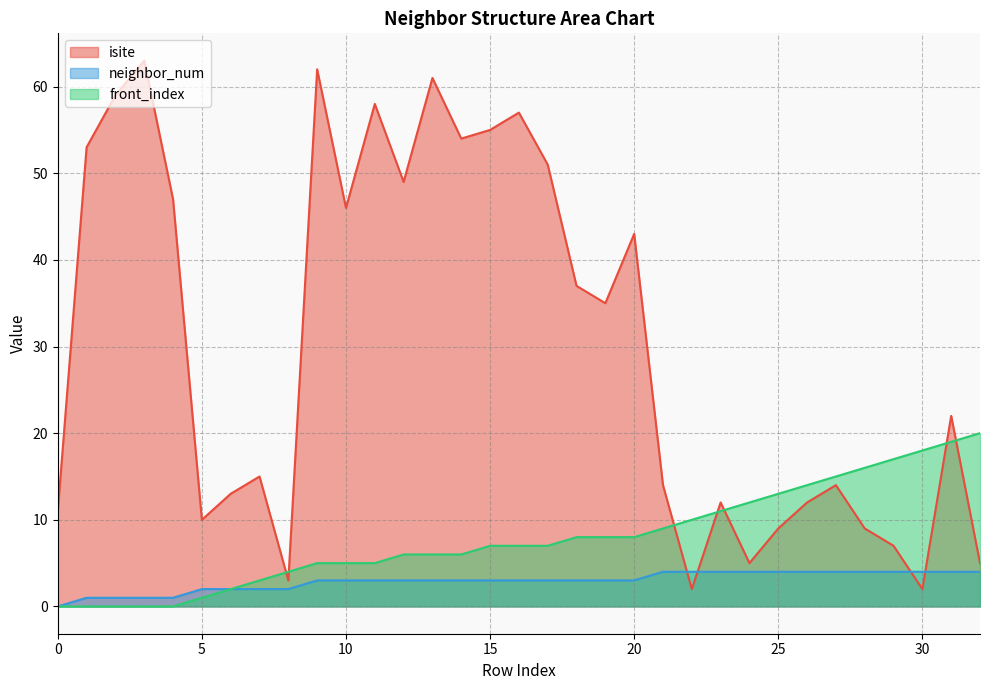

In isite, how many points are lower than both neighbors (excluding endpoints)?

9